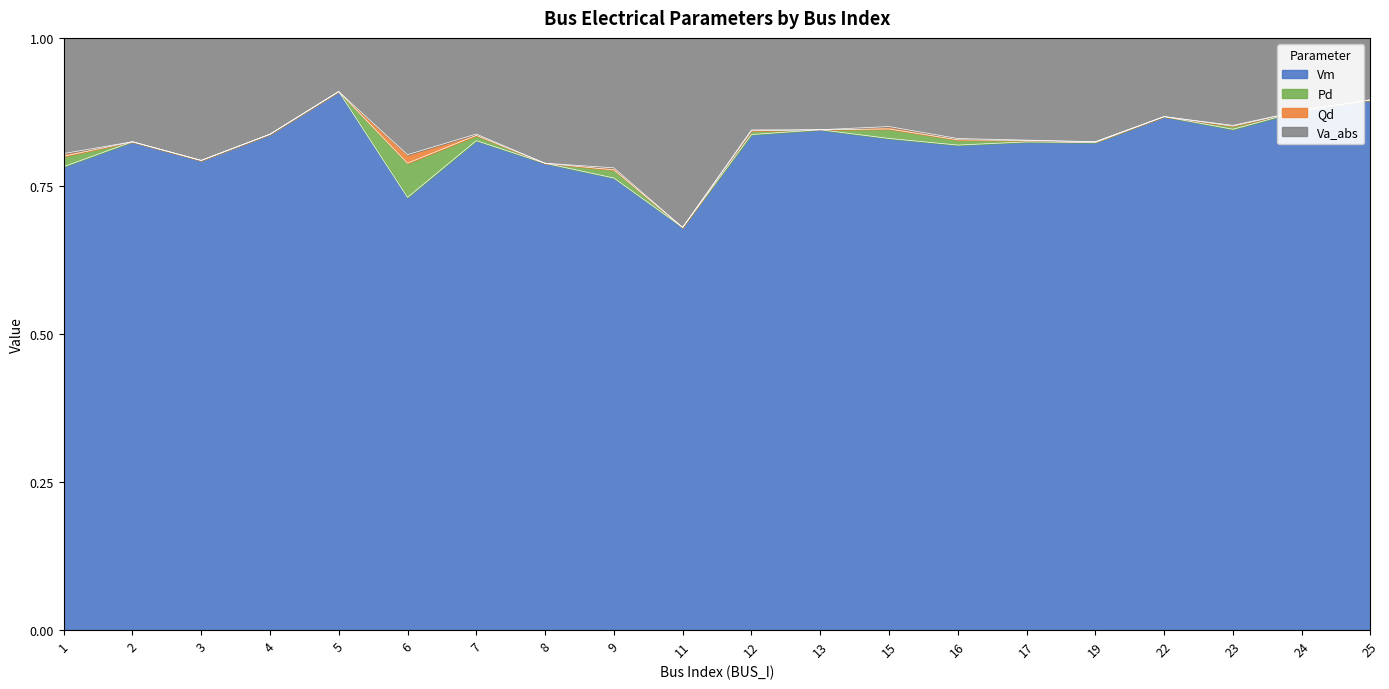

Which series has the largest range (max minus min)?

Vm